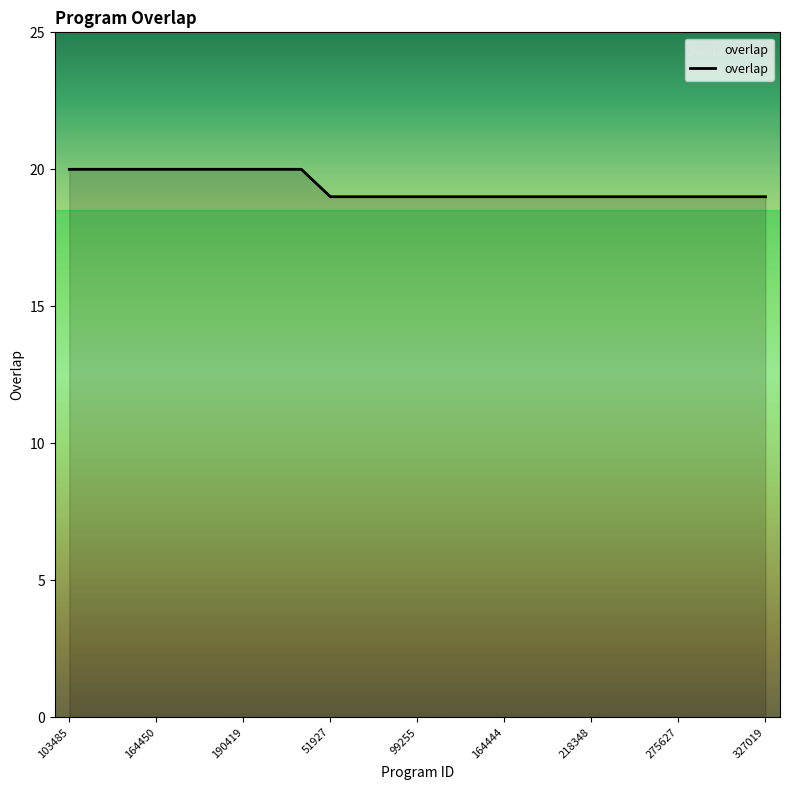

What is the minimum value shown in the chart?

19